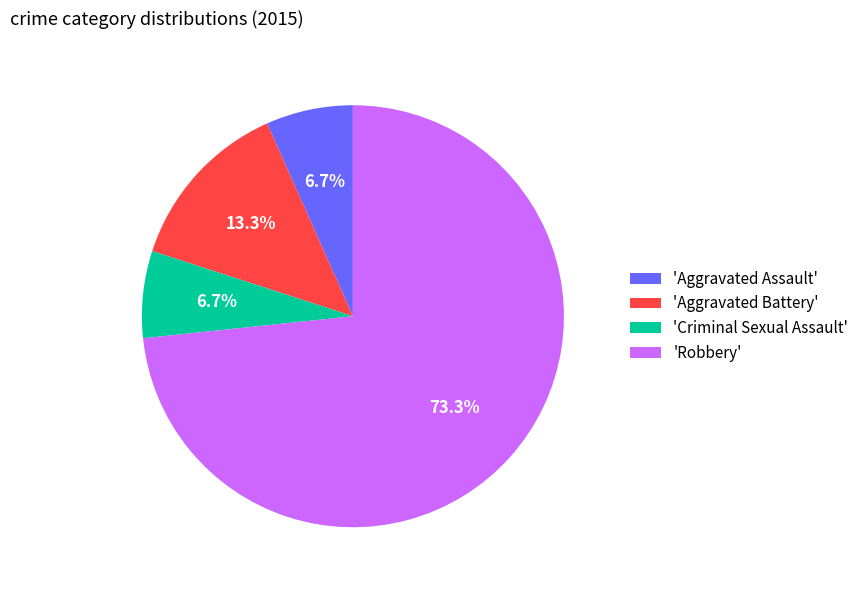

Between 'Aggravated Battery' and 'Aggravated Assault', which is larger?

'Aggravated Battery'